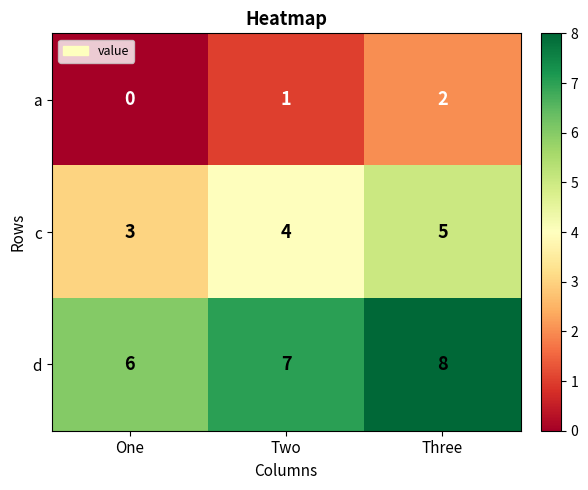

List the series in order of their overall mean, highest first.

d, c, a